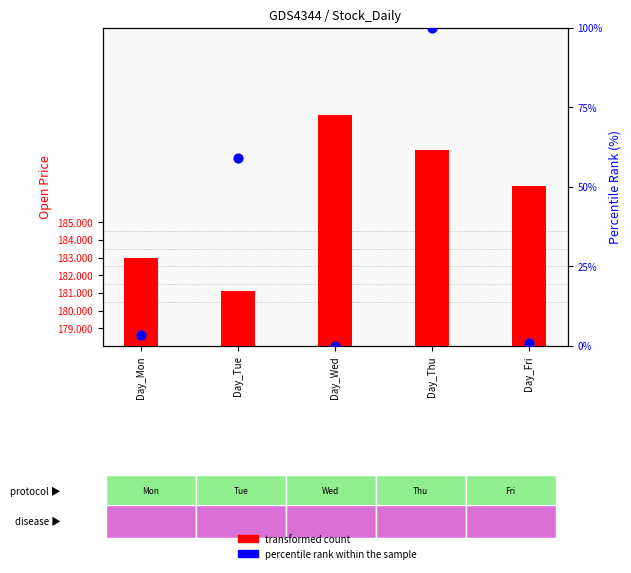

Which series has the largest Y range (max minus min)?

percentile rank within the sample